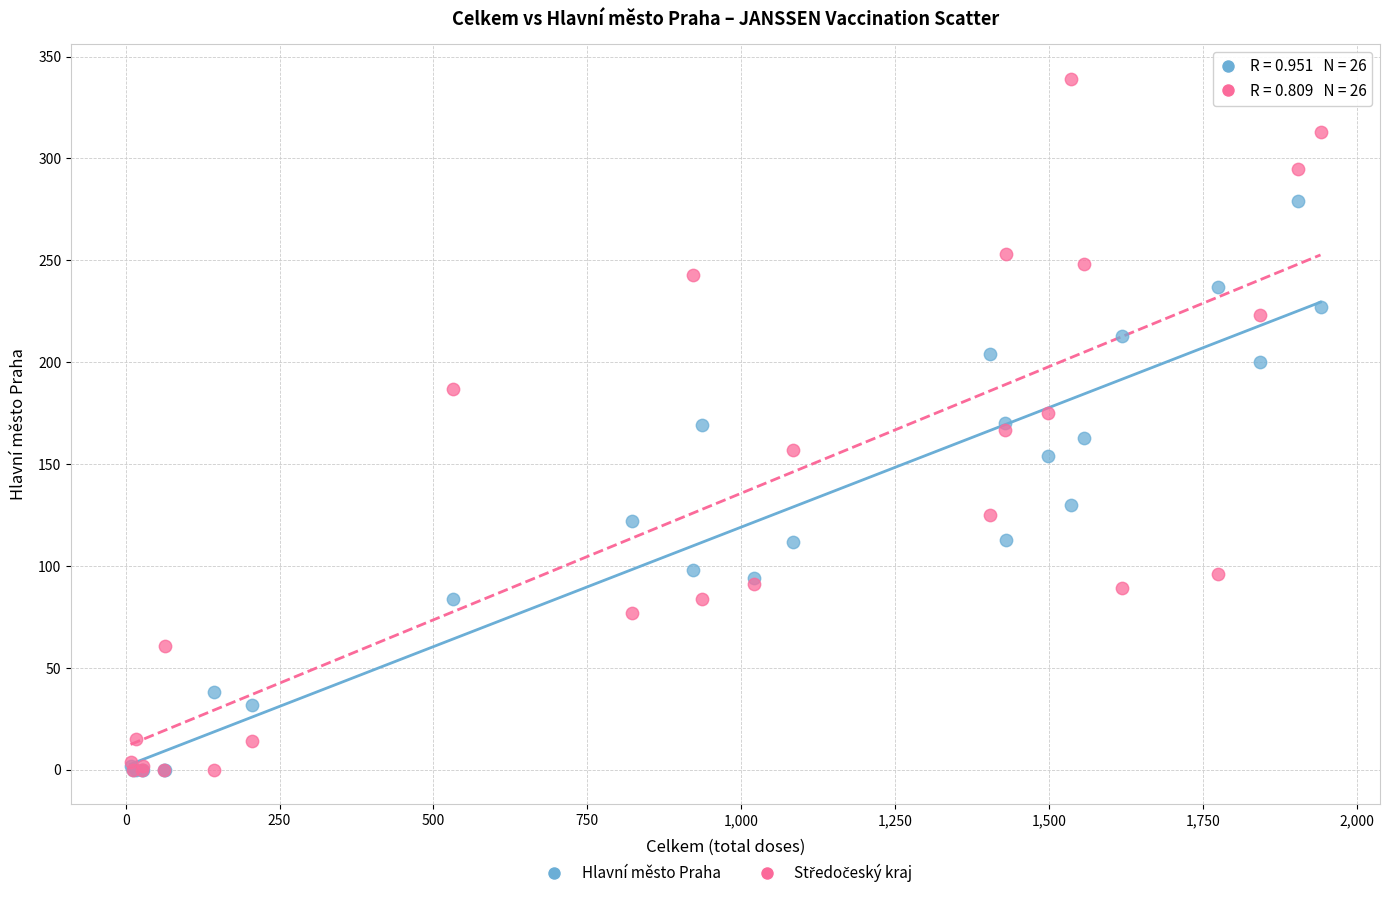

In the Hlavní město Praha series, what Y value is closest to 139?

130